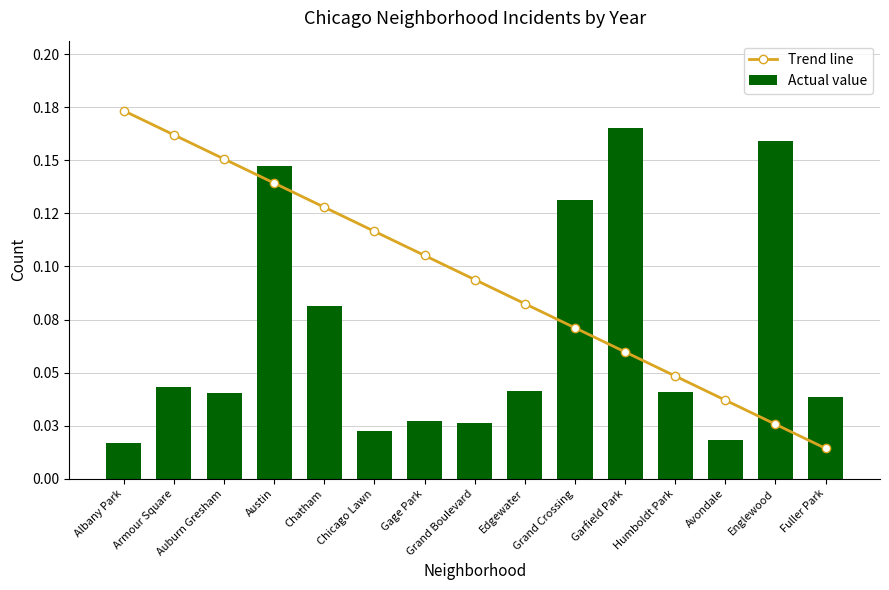

Which category has the lowest value in the Trend line series?

Fuller Park